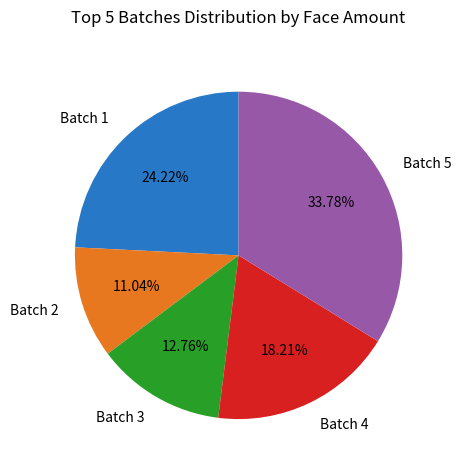

Rank the categories by value from lowest to highest.

Batch 2, Batch 3, Batch 4, Batch 1, Batch 5